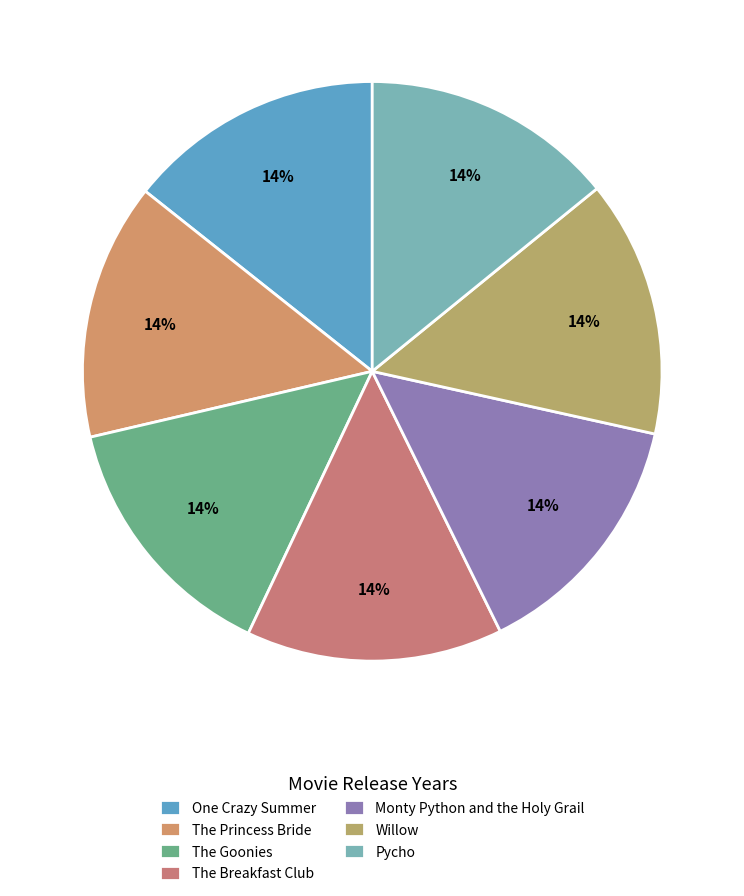

Count the number of slices in the pie.

7